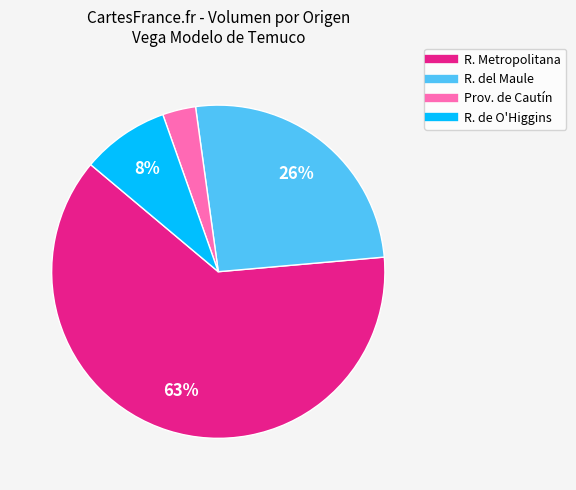

Is there any slice that represents more than half of the pie?

Yes